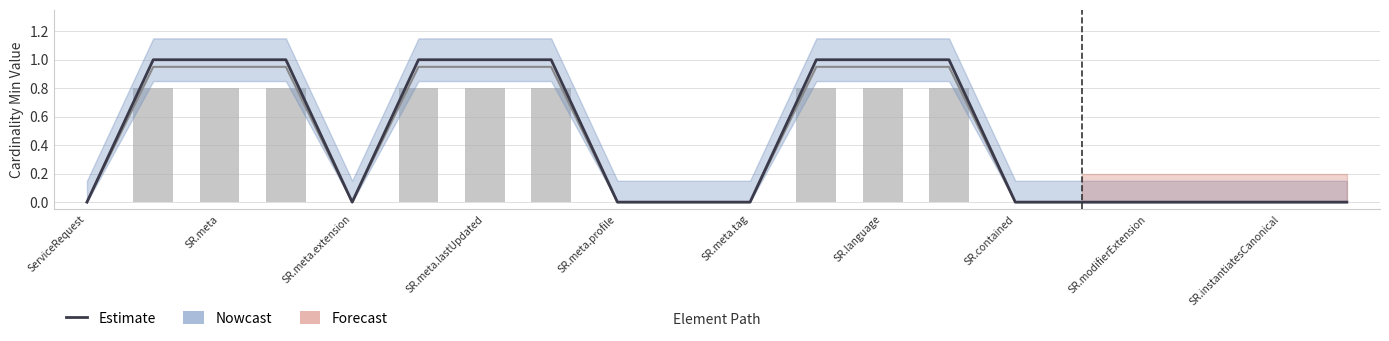

The Min series shows 0.0 at SR.meta.tag. True or false?

True